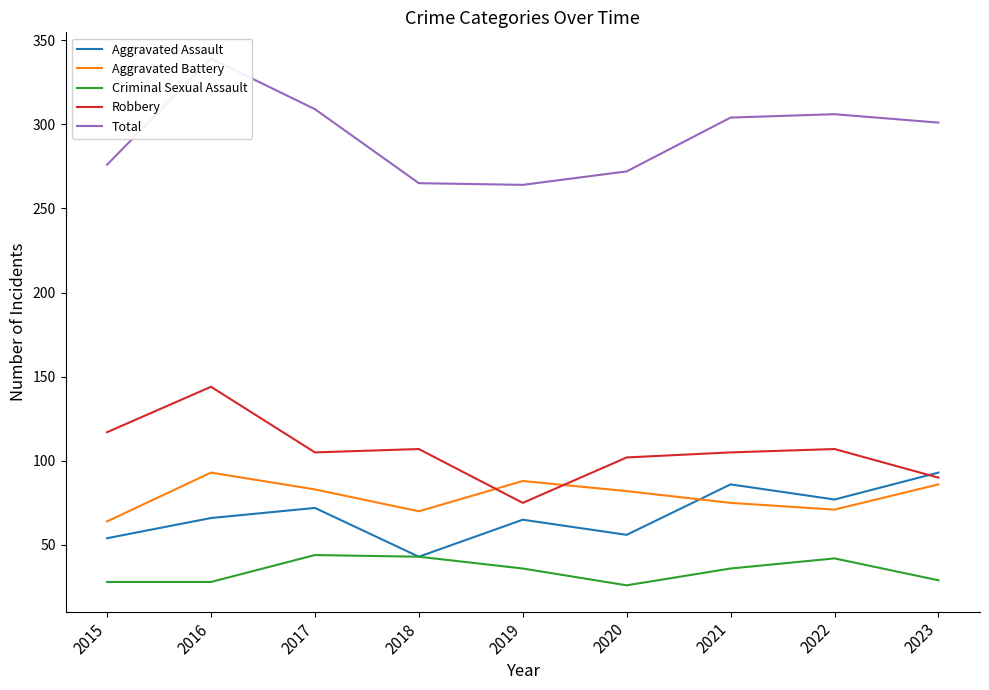

How many values in the Robbery series exceed 105?

4